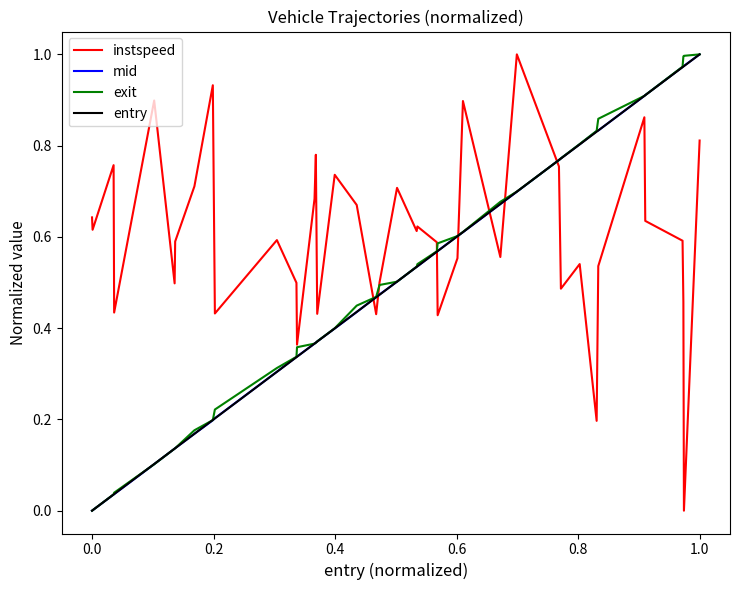

How many intersections are there between instspeed and mid?

7